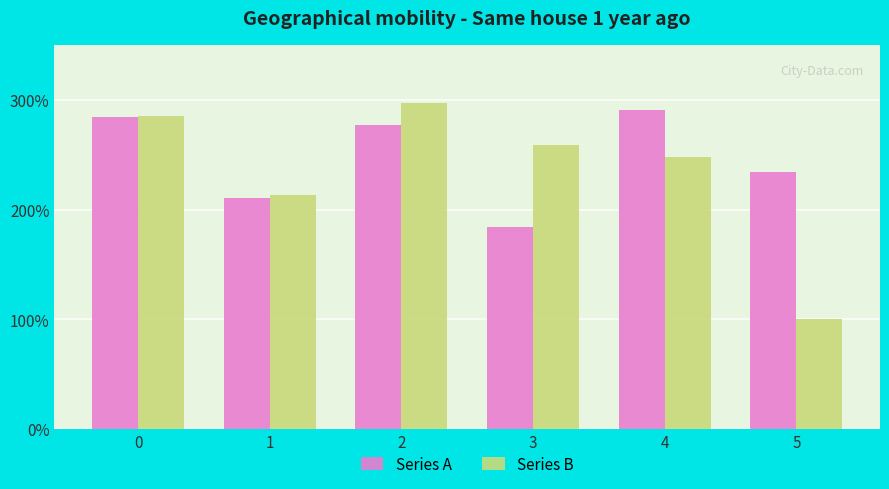

Are the bars horizontal?

No